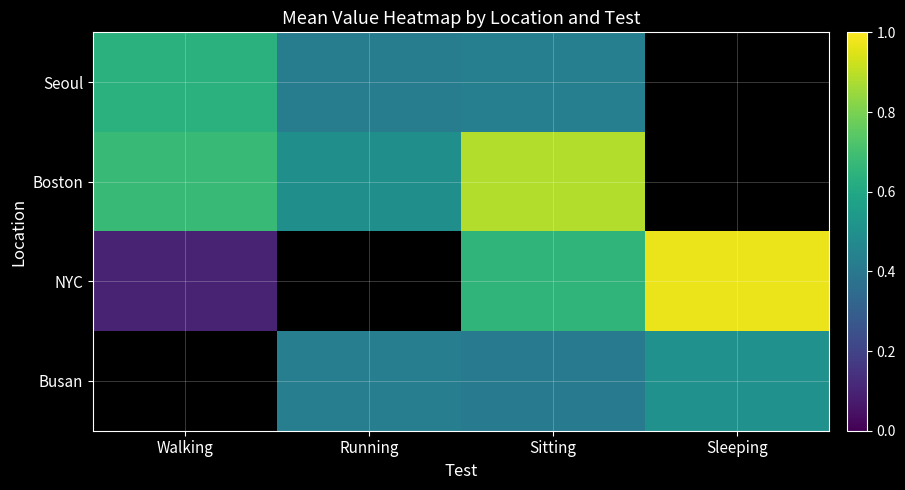

Is the value of Seoul at Sitting greater than the value of Boston at Walking?

No